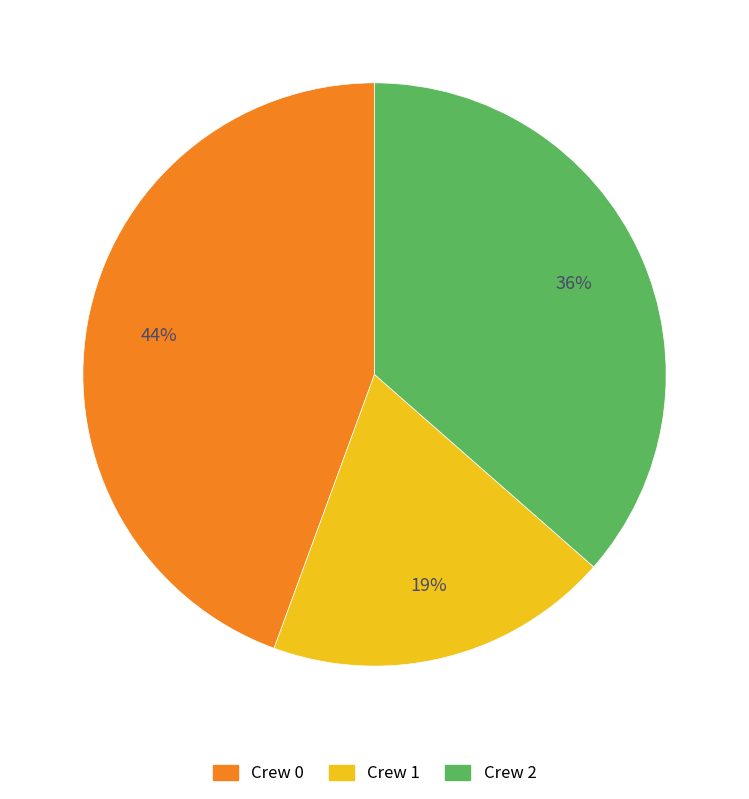

Between Crew 0 and Crew 2, which is larger?

Crew 0